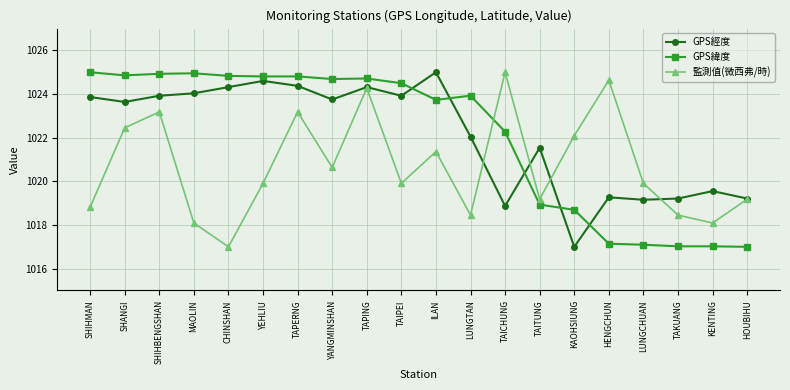

Is it true that GPS緯度 equals 1023.7 at ILAN?

True